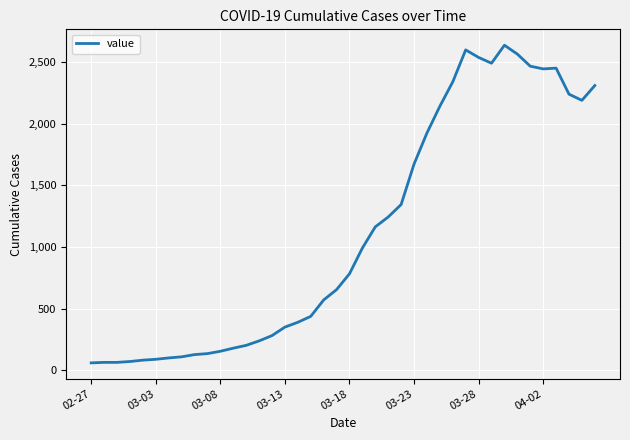

What is the difference between the maximum and minimum values?

2576